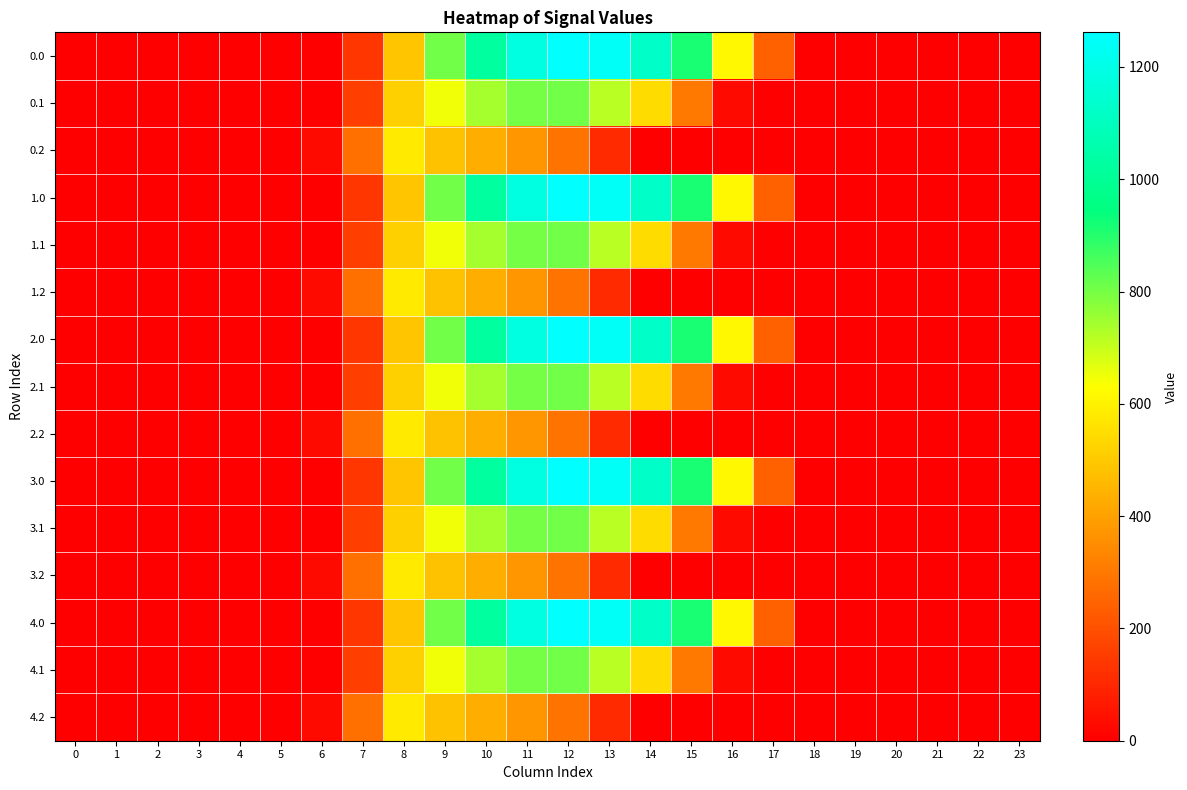

At which category is the sum across all series the highest?

11